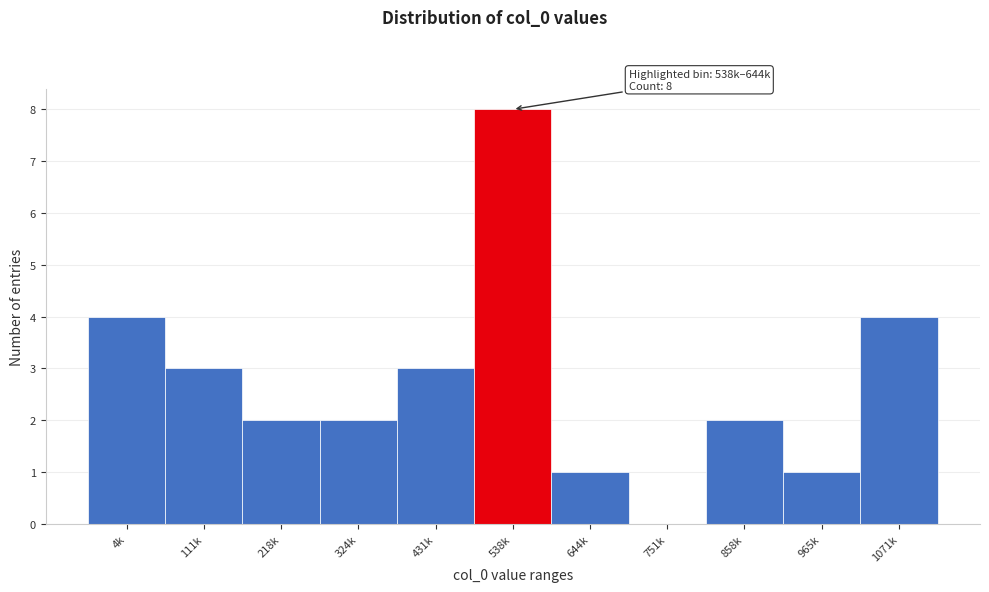

Reading left to right, list all the values displayed in this chart.

4k=4	111k=3	218k=2	324k=2	431k=3	538k=8	644k=1	751k=0	858k=2	965k=1	1071k=4